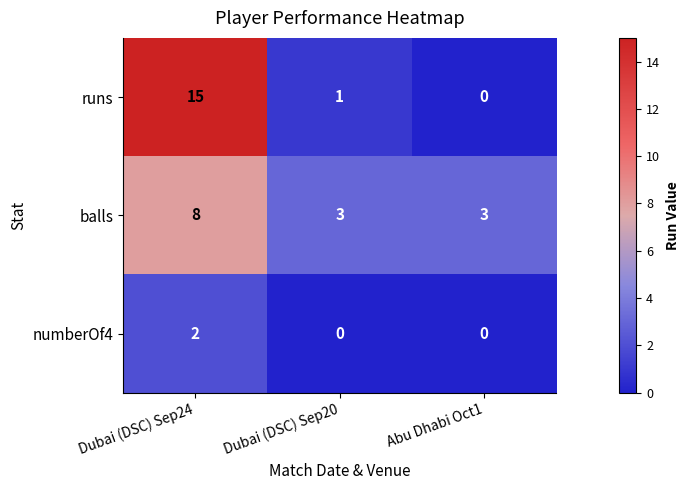

Reading right to left, what are all the values shown in this chart?

runs: 0	1	15
balls: 3	3	8
numberOf4: 0	0	2